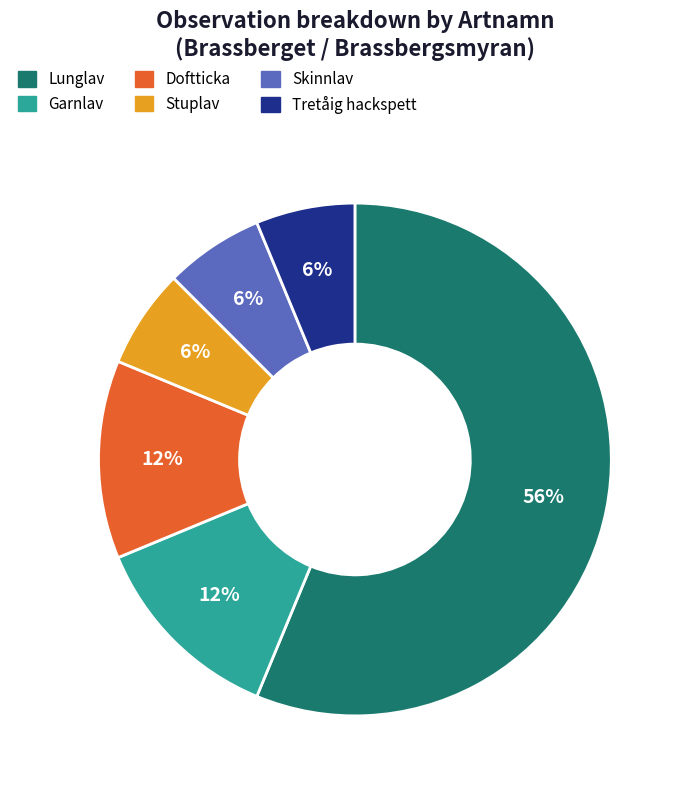

Is the sum of Tretåig hackspett and Garnlav greater than half?

No